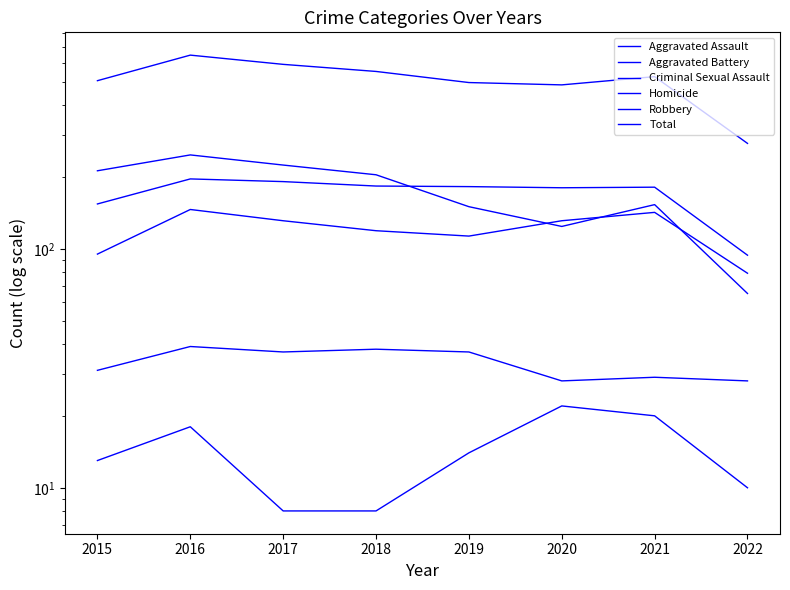

What is the total value across all series at 2021?

1050